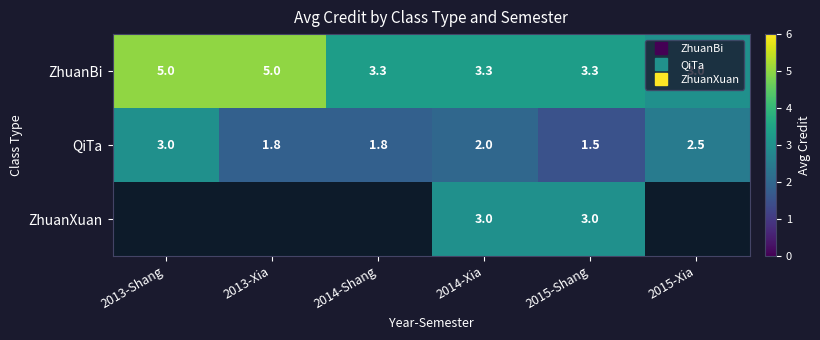

Rank the series by their maximum value, from lowest to highest.

QiTa, ZhuanXuan, ZhuanBi